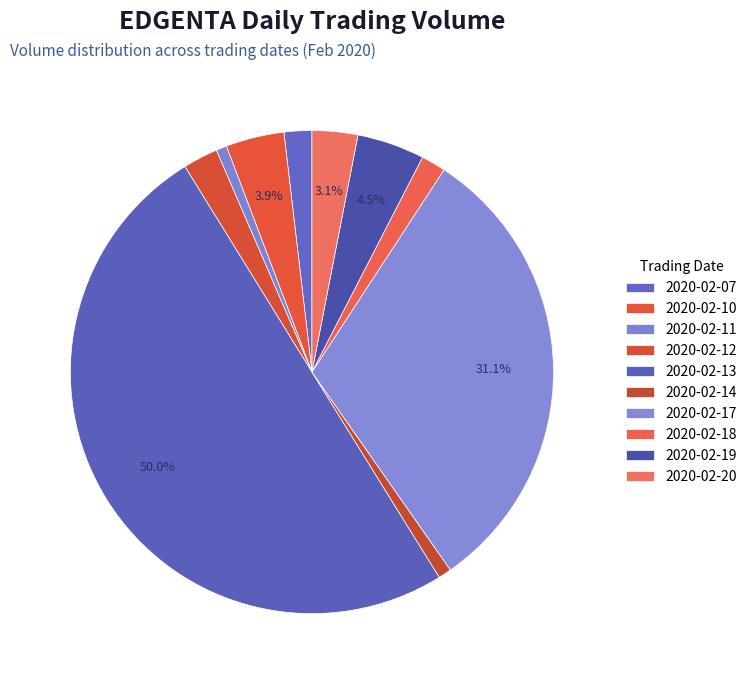

Count the number of slices in the pie.

10